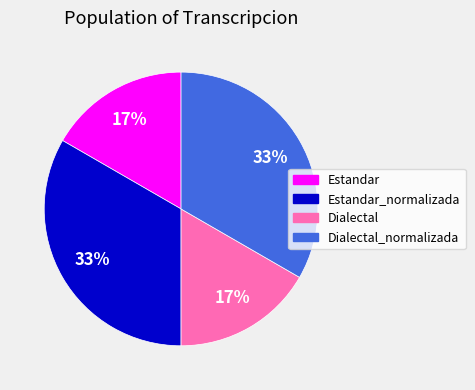

Is there a majority slice in this chart?

No